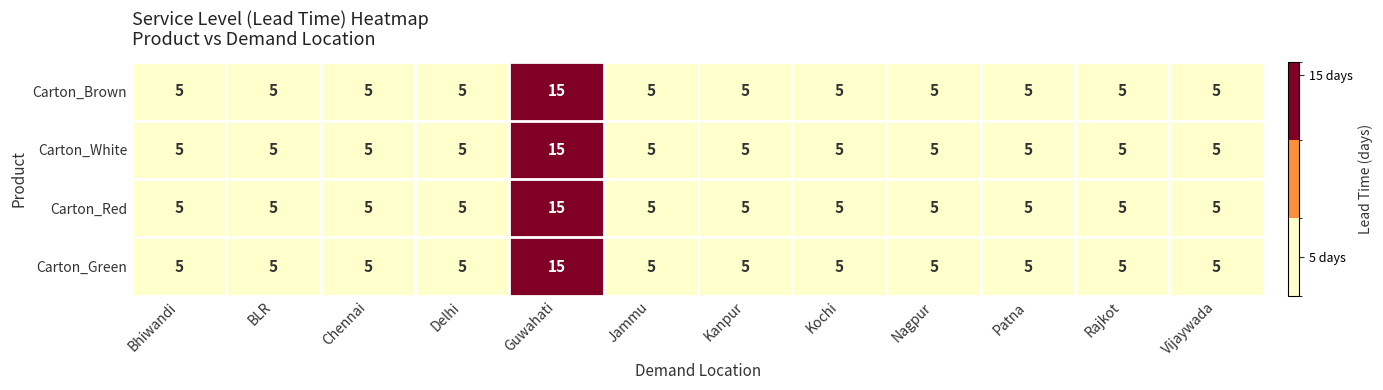

What is the average value of the Carton_Brown series?

6